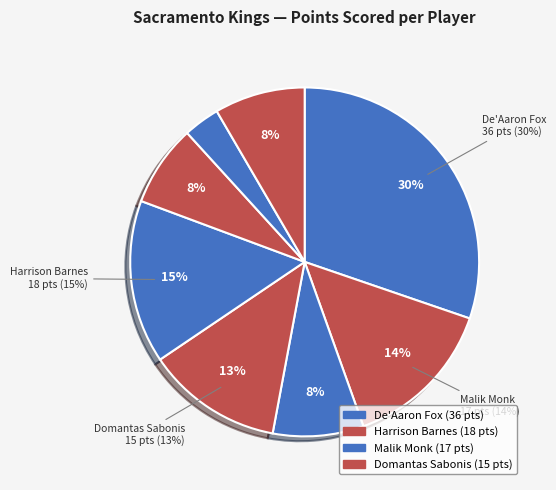

How many segments does this pie chart have?

8